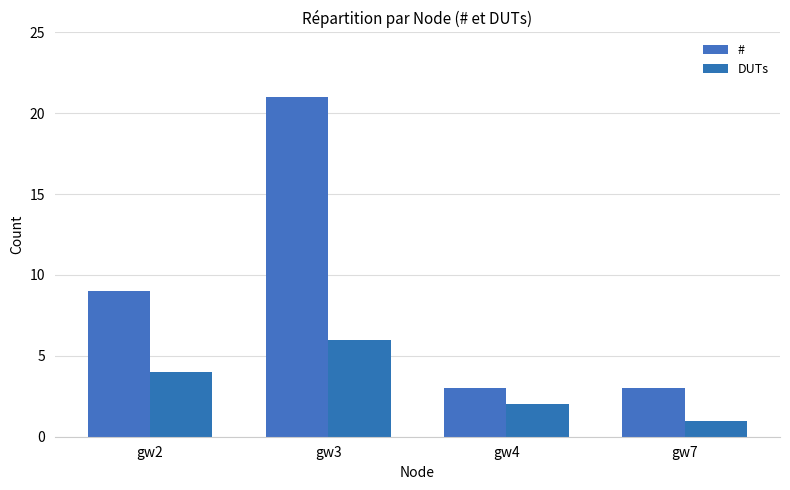

How many # values are between 3 and 21?

4